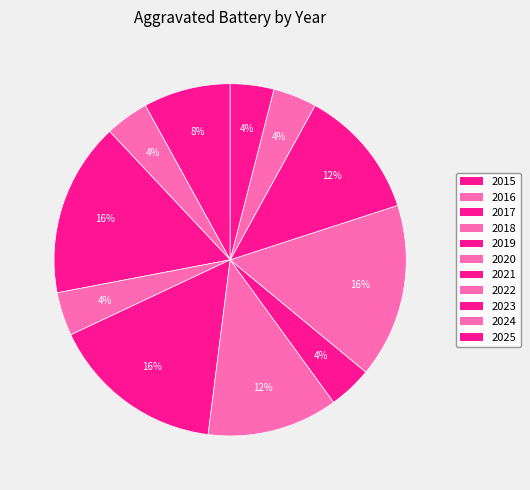

Is the sum of 2025 and 2021 greater than half?

No